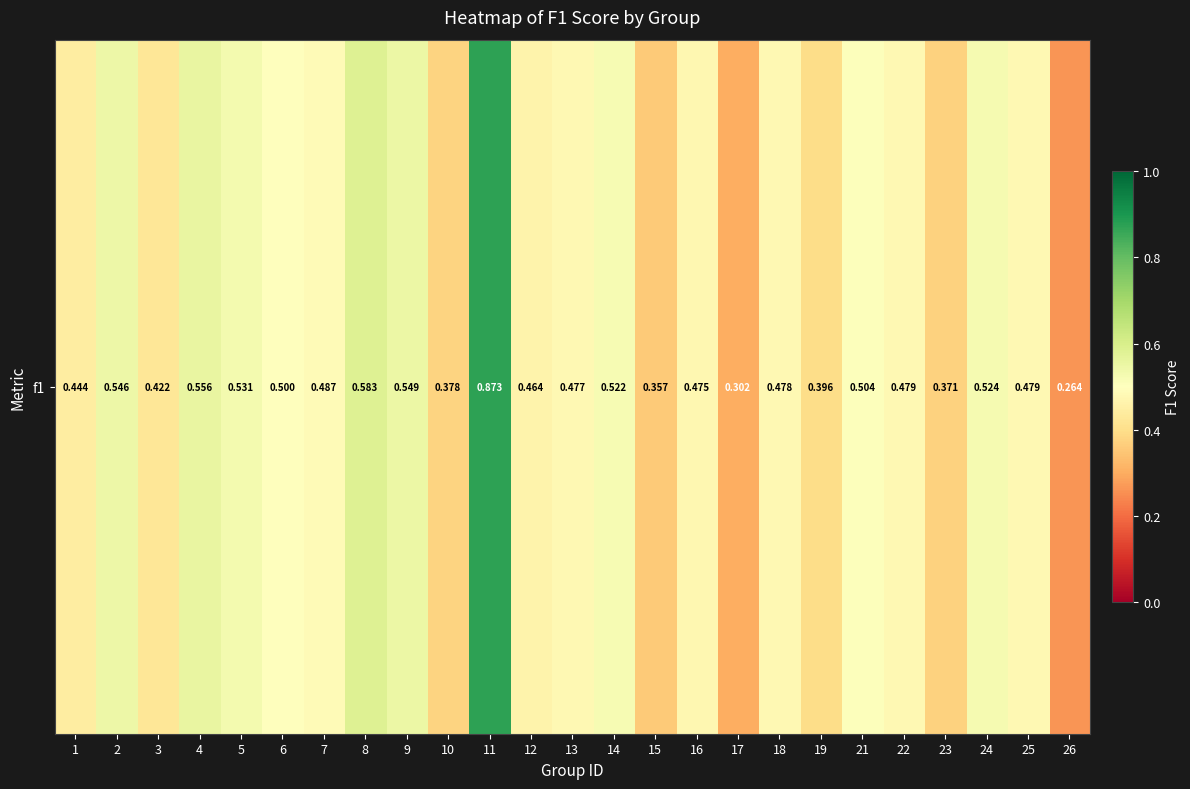

What is the average value?

0.5